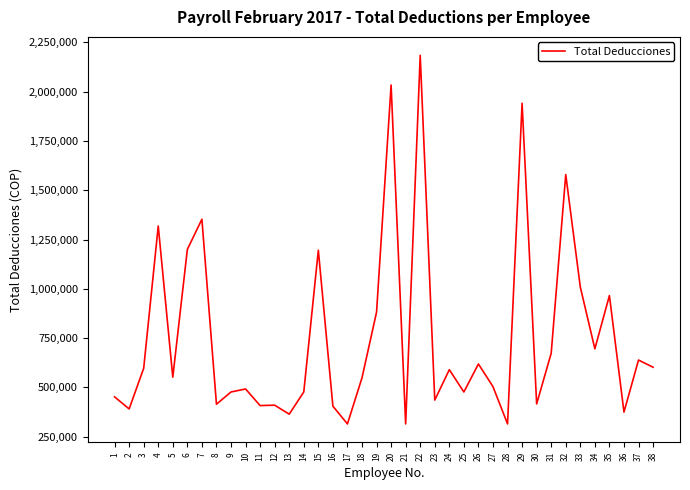

Between 12 and 35, which is larger?

35